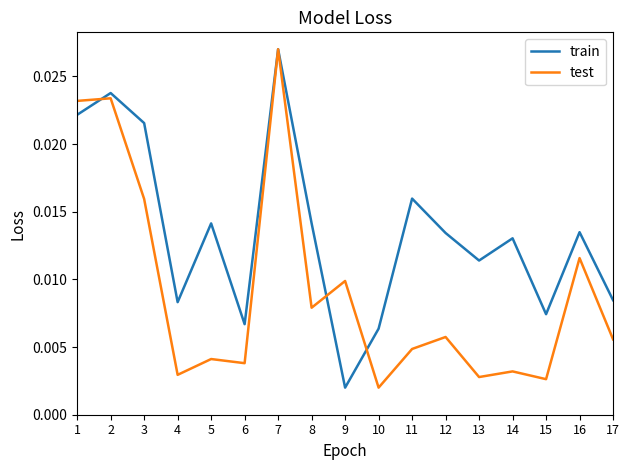

At which category is the sum across all series the highest?

7